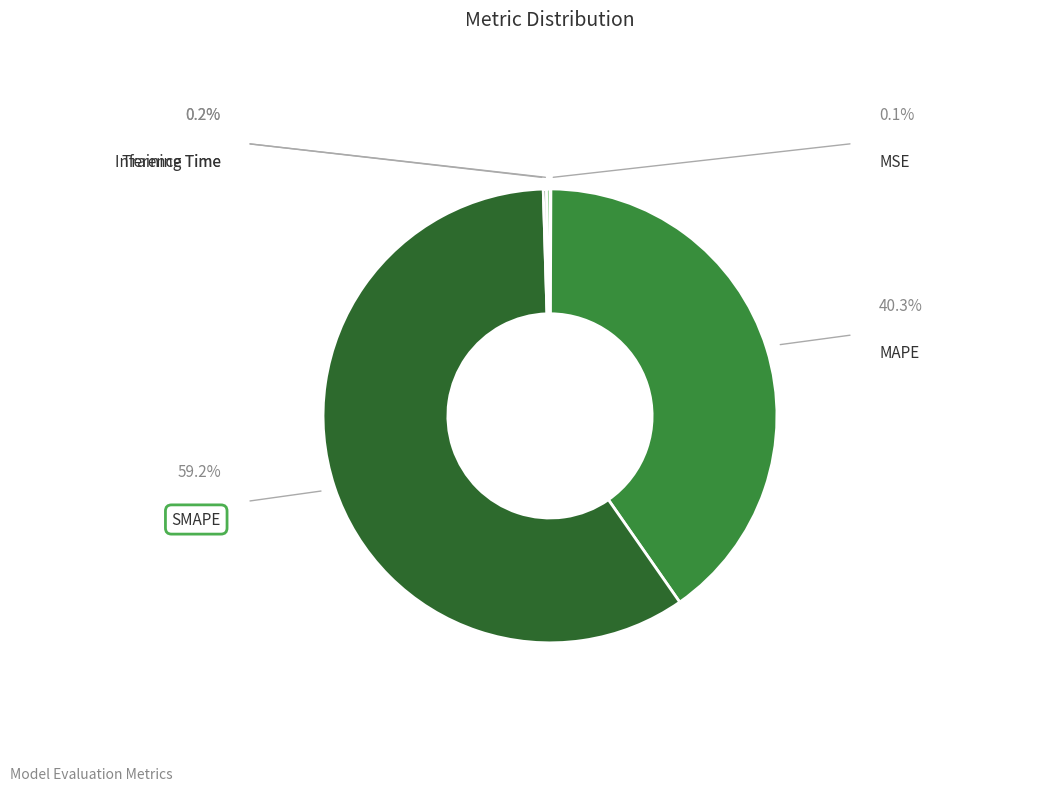

Which category has the biggest portion of the pie?

SMAPE